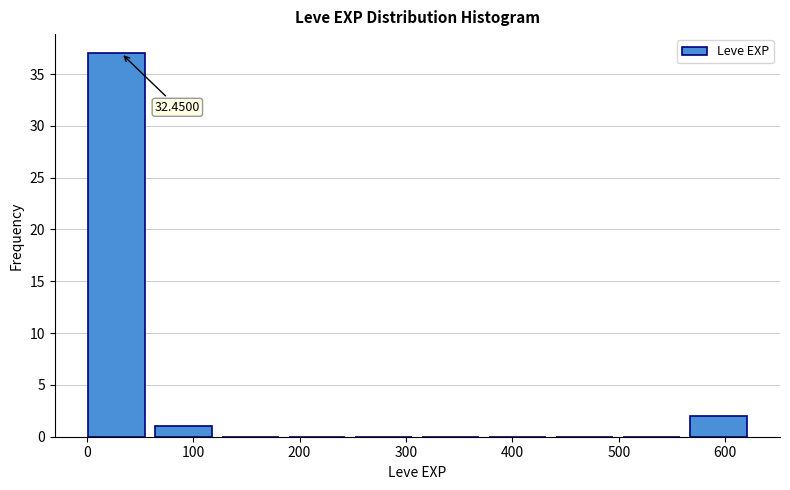

Which range on the x-axis has the tallest bar?

0 to 60